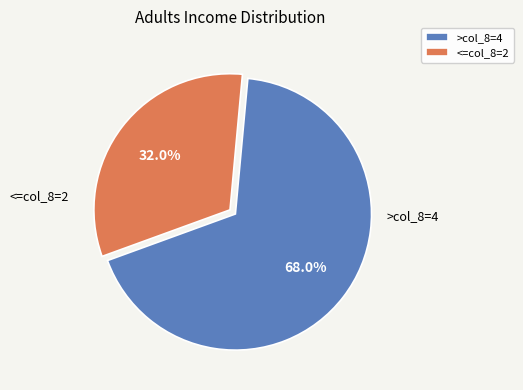

Which has a higher value, <=col_8=2 or >col_8=4?

>col_8=4